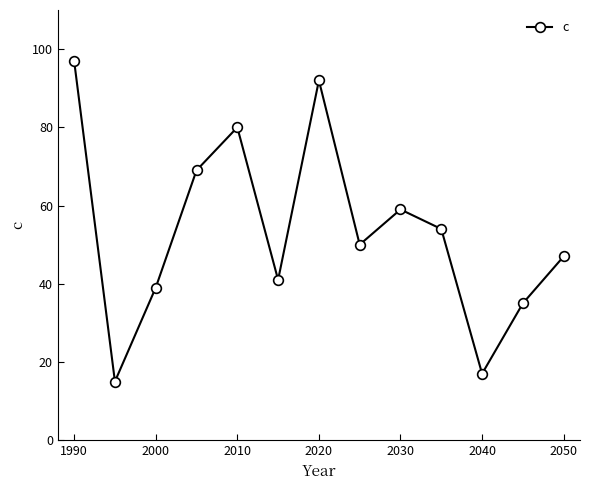

How many points are higher than both their immediate neighbors (excluding endpoints)?

3